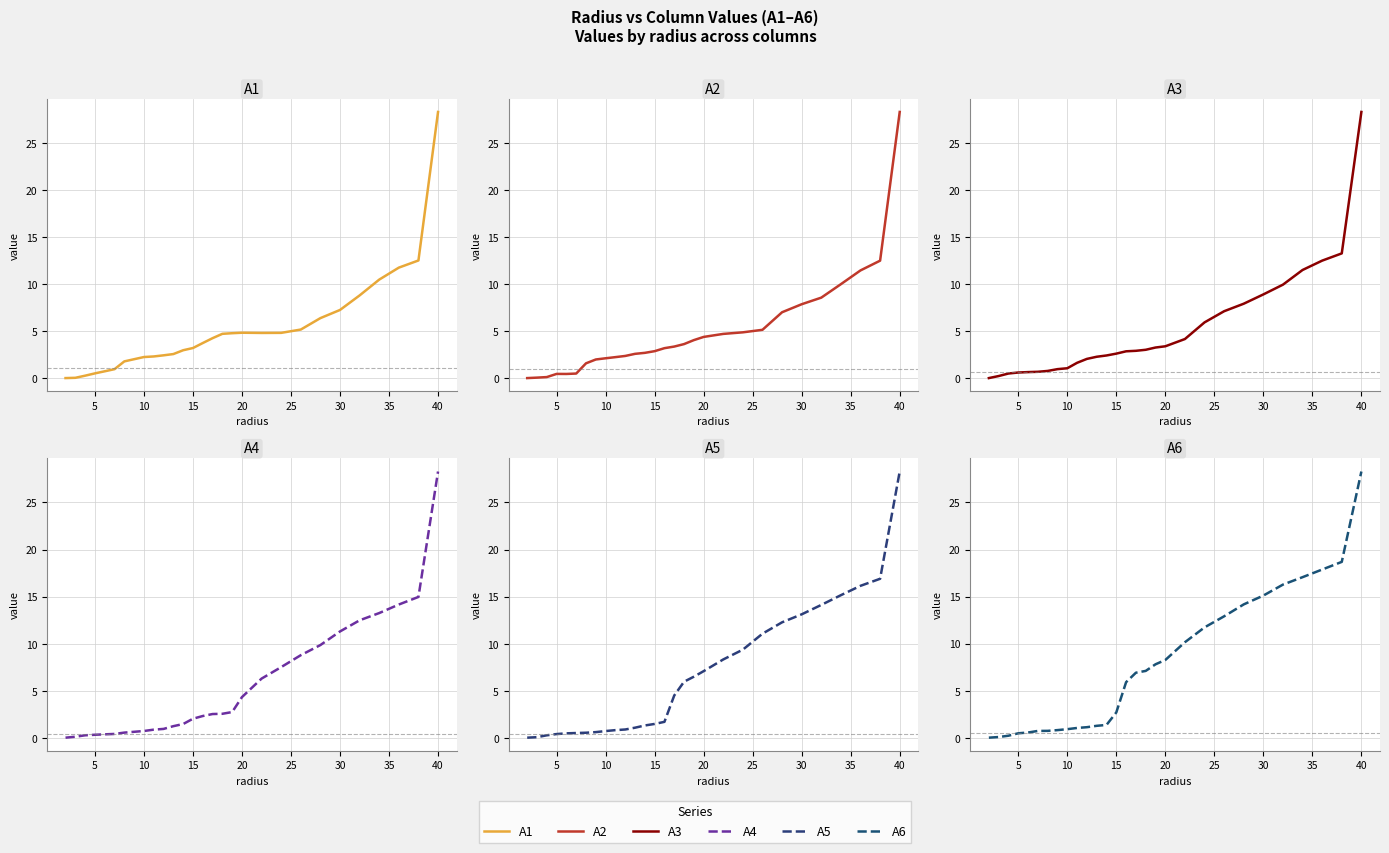

What is the sum of all A1 values?

145.0